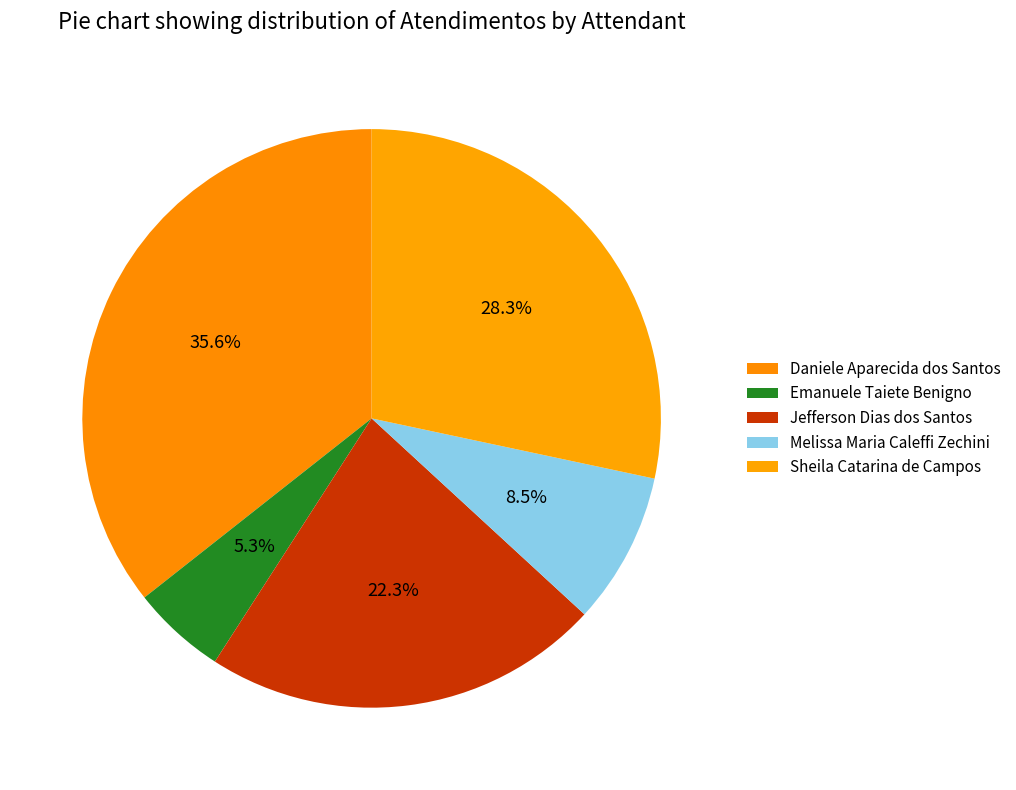

How many slices are in this pie chart?

5